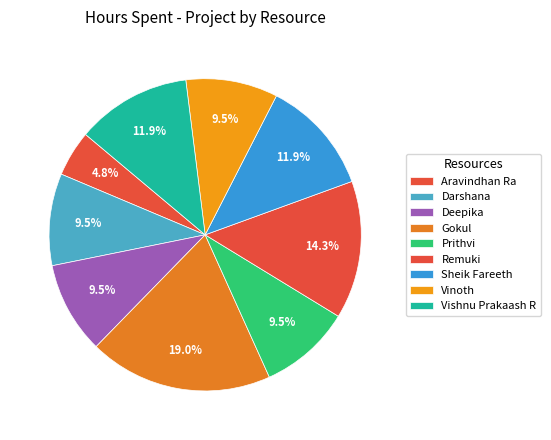

How many slices are in this pie chart?

9